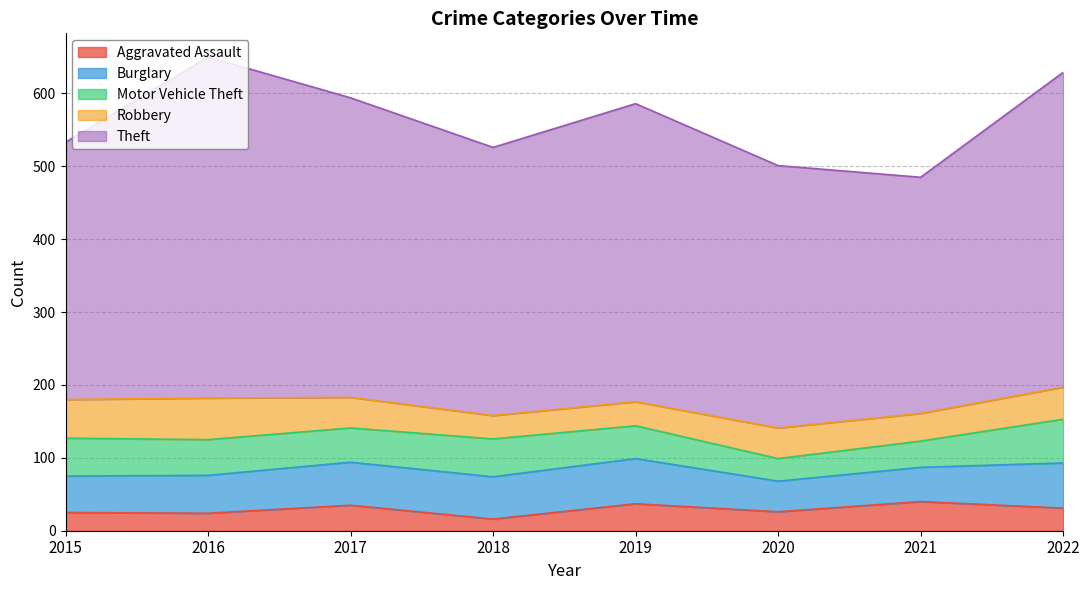

What is the difference between the Burglary values at 2021 and 2015?

3